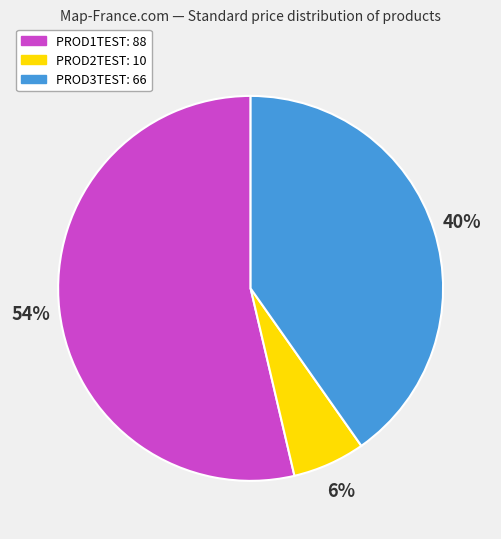

To the nearest percent, what is the combined percentage of PROD1TEST and PROD2TEST?

60%